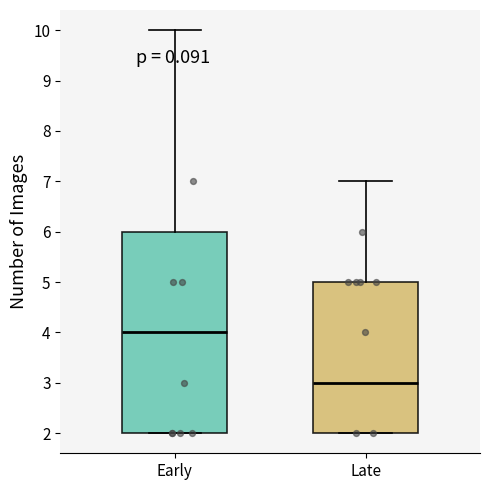

Reading left to right, read every box against the y-axis: the position of its median line, the range the box covers, and the ends of its whiskers. The values are not printed on the chart, so give them approximately, as read against the axis.

Early: median 4, box 2 to 6, whiskers 2 to 10
Late: median 3, box 2 to 5, whiskers 2 to 7